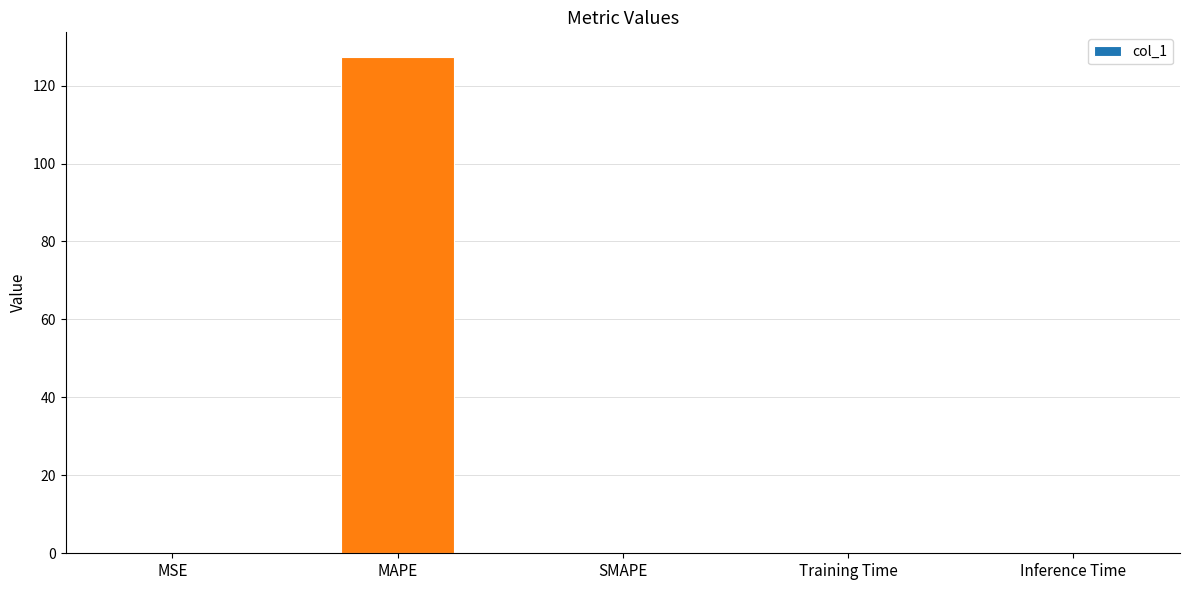

Read the value at MAPE.

127.3